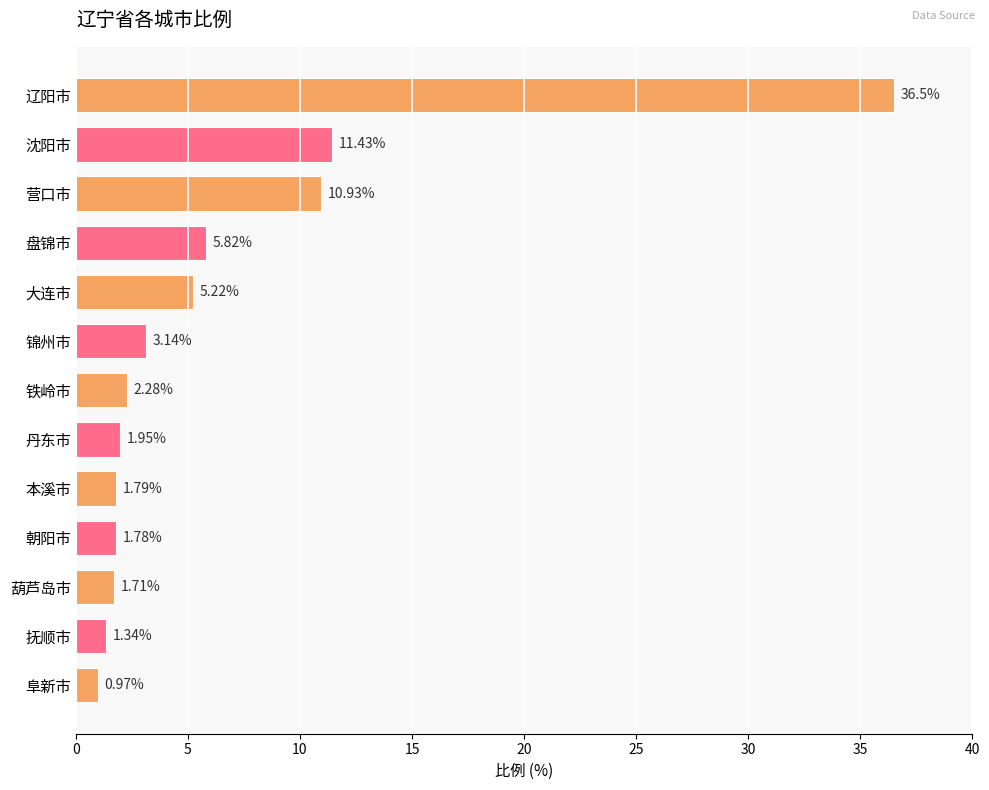

What is the average value?

6.5